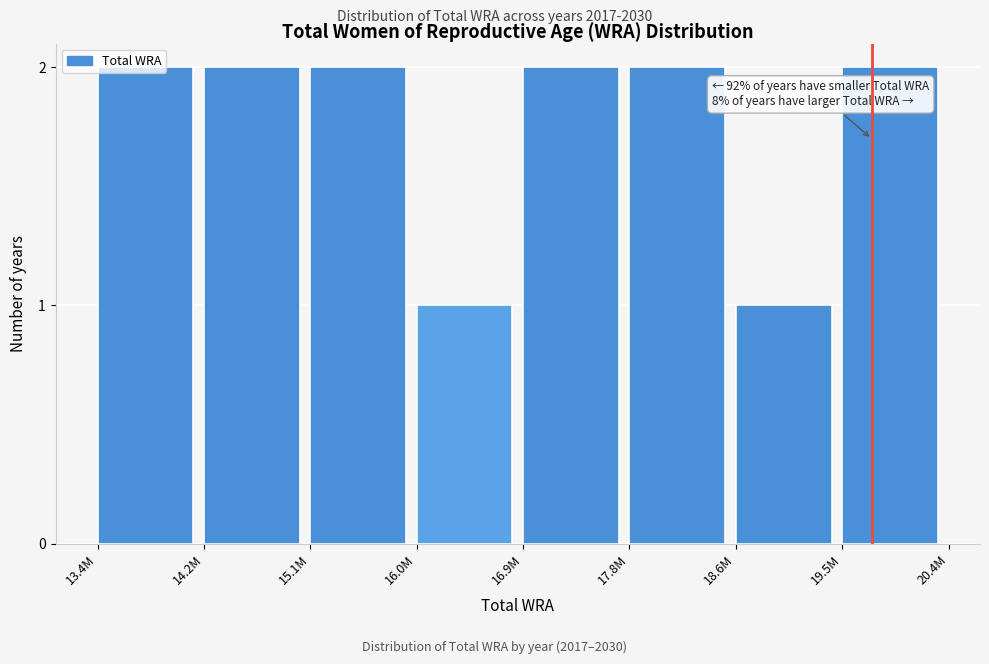

The value at 16.9M is 3. True or false?

False